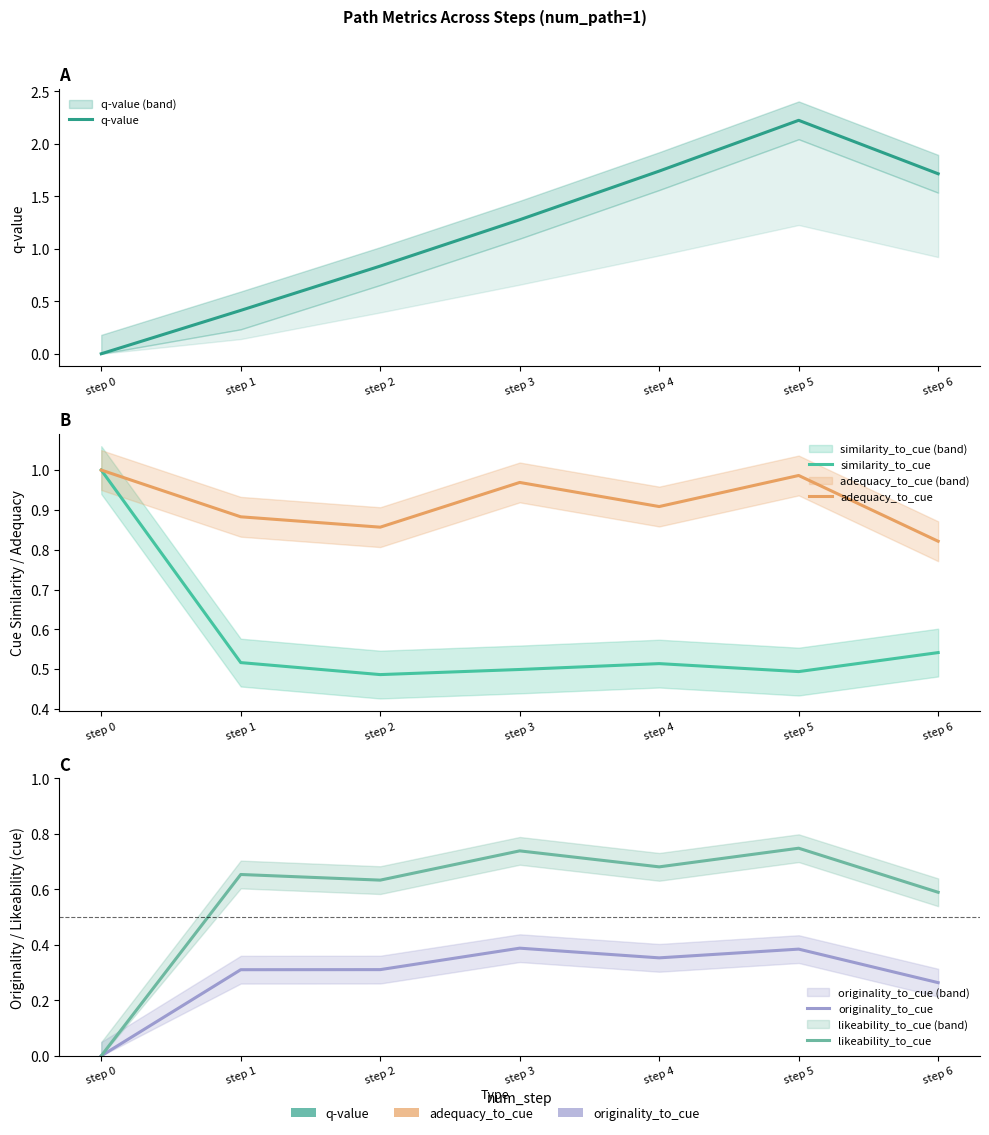

Is it true that adequacy_to_cue equals 0.4 at step 4?

False